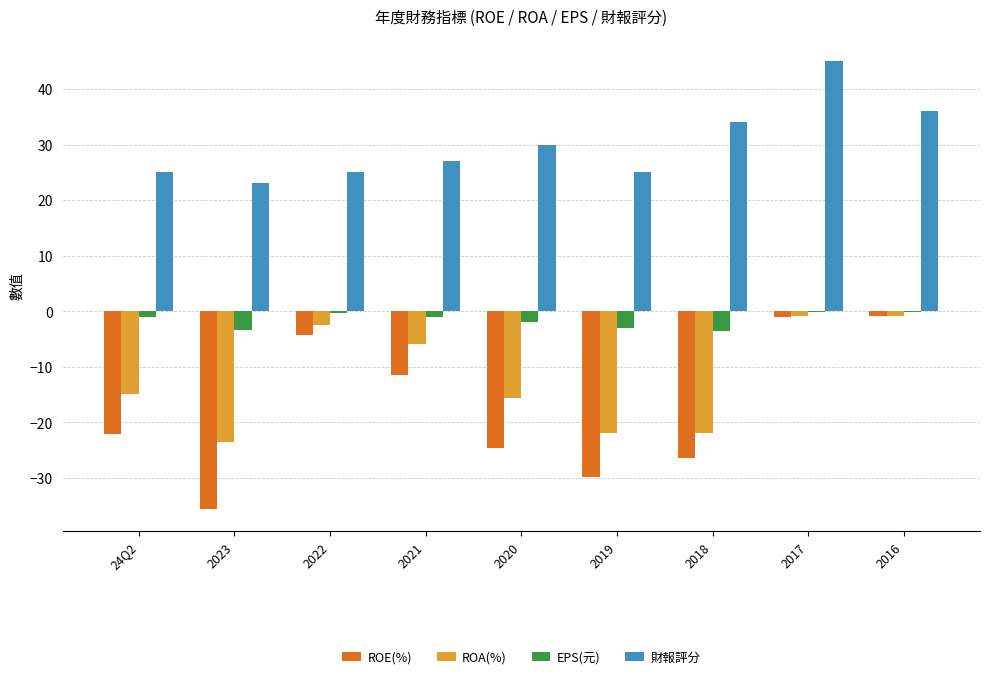

What is the spread (max minus min) of values at 2021?

38.4